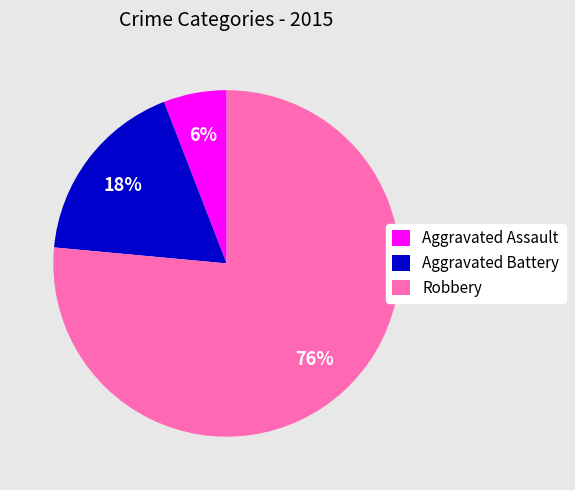

To the nearest percent, what portion does Aggravated Assault represent?

6%